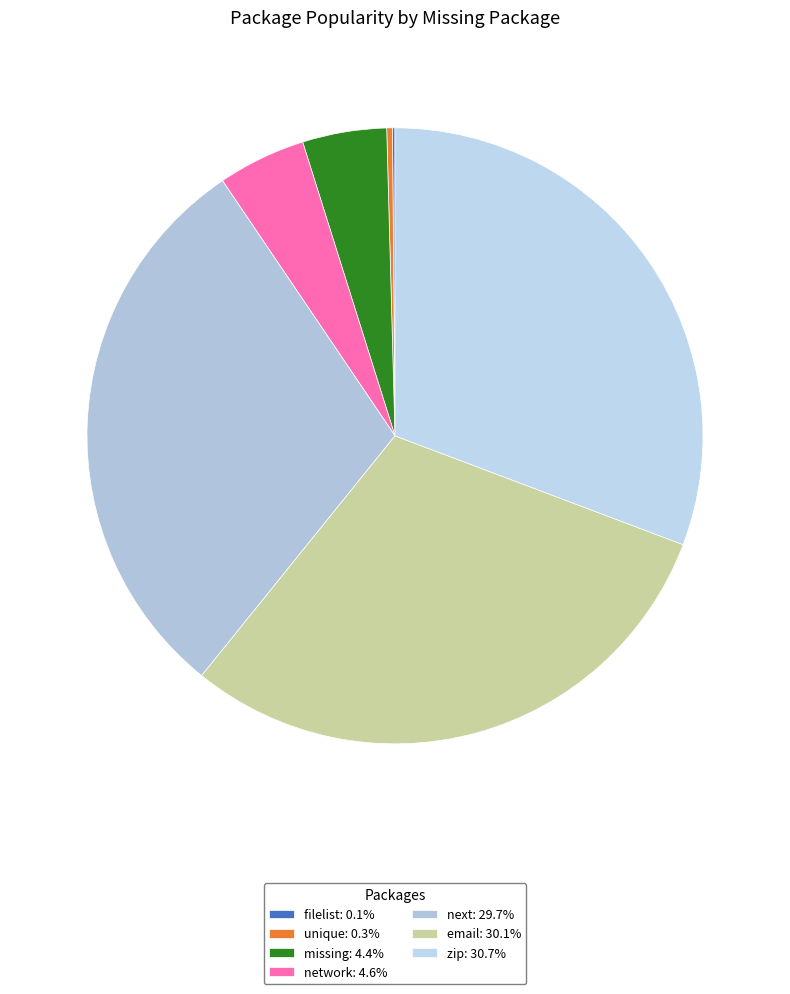

To the nearest percent, what is the difference between the largest and smallest slice percentages?

31%